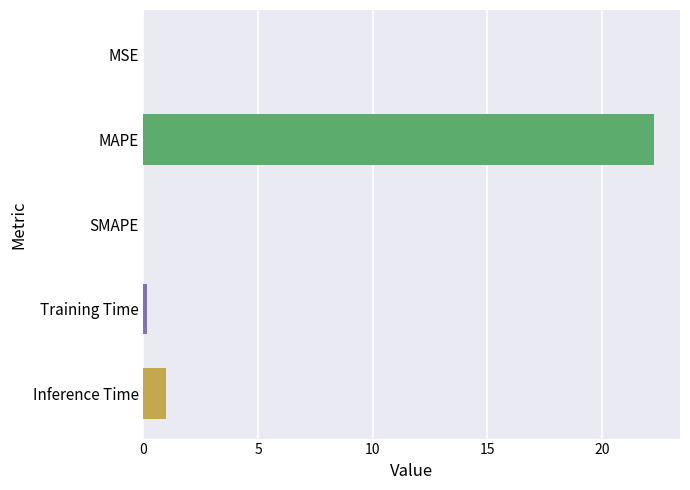

What is the change in value from SMAPE to Inference Time?

+1.0